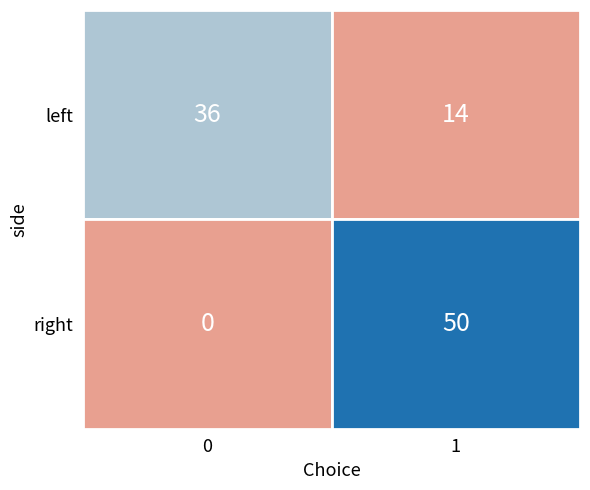

Reading left to right, what are all the values shown in this chart?

36	14	0	50